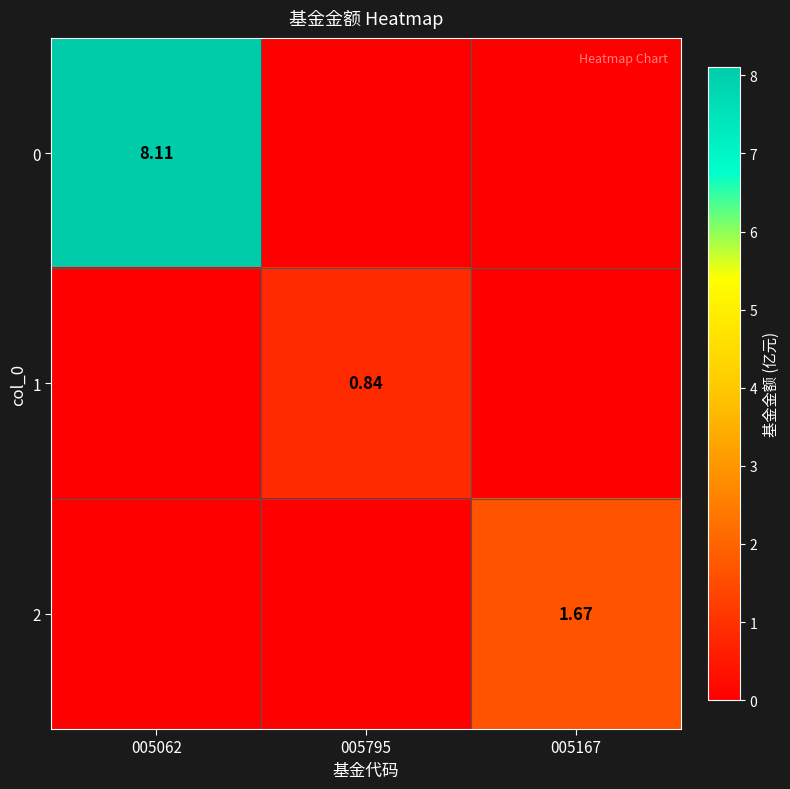

What is the difference between the maximum and minimum values in the 2 series?

1.7